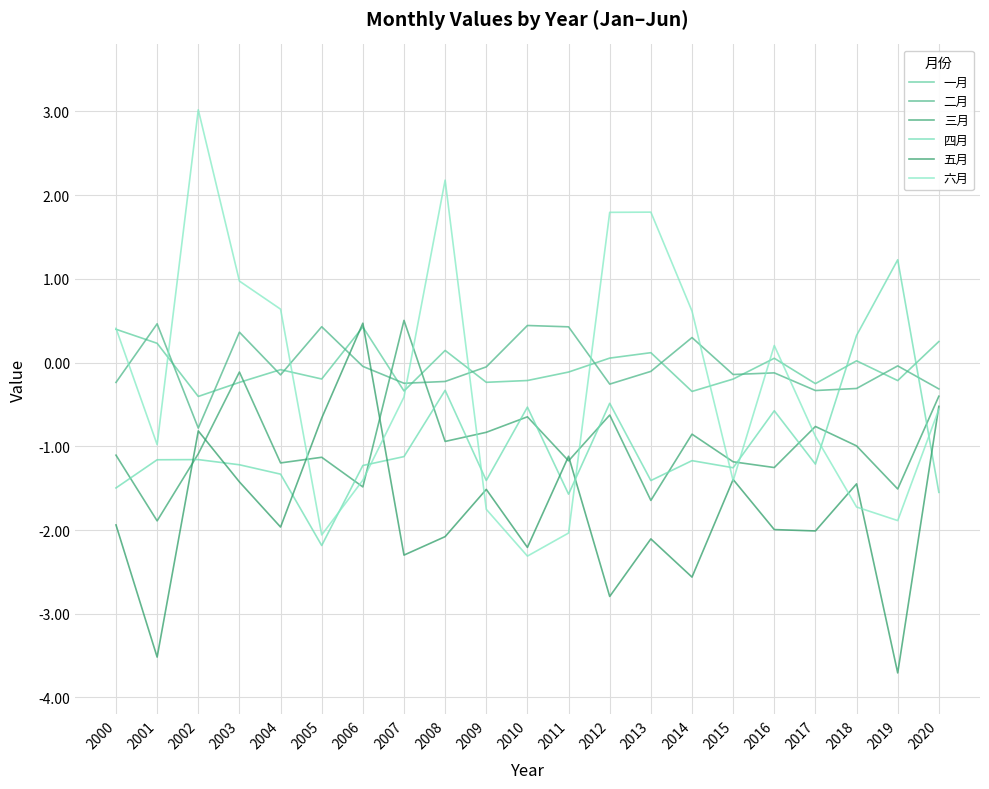

What is the total value across all series at 2004?

-4.1